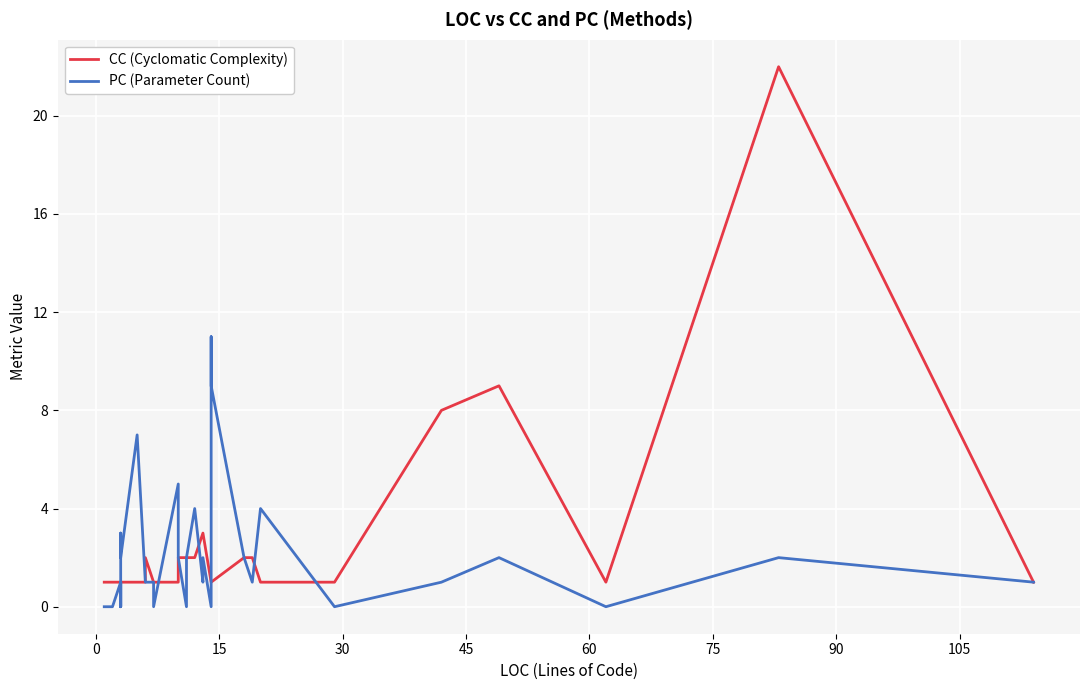

Which series has the largest range (max minus min)?

CC (Cyclomatic Complexity)